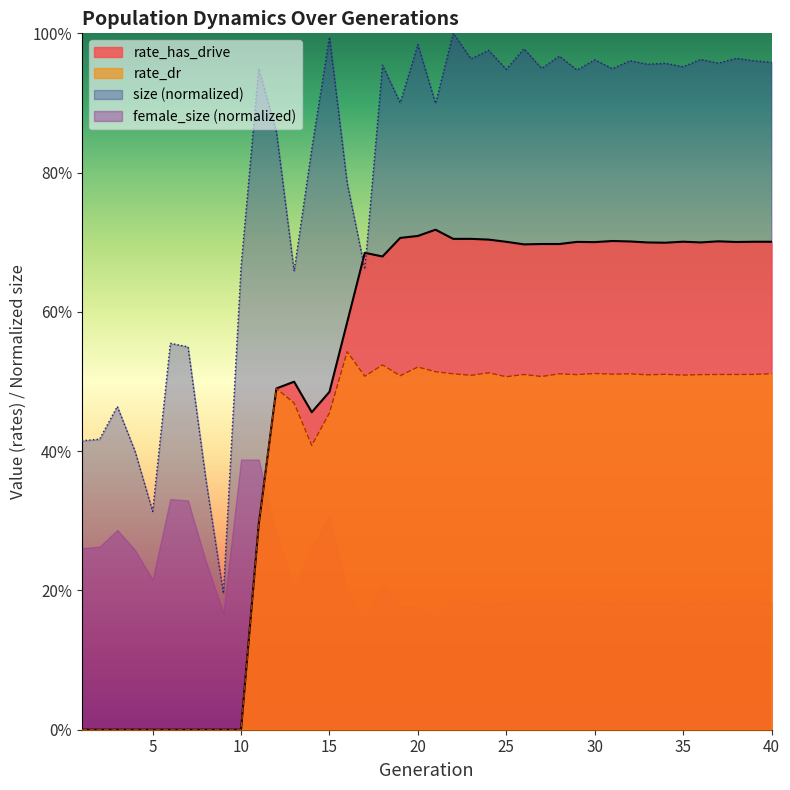

What are all the series names shown in the legend?

rate_has_drive, rate_dr, size (normalized), female_size (normalized)